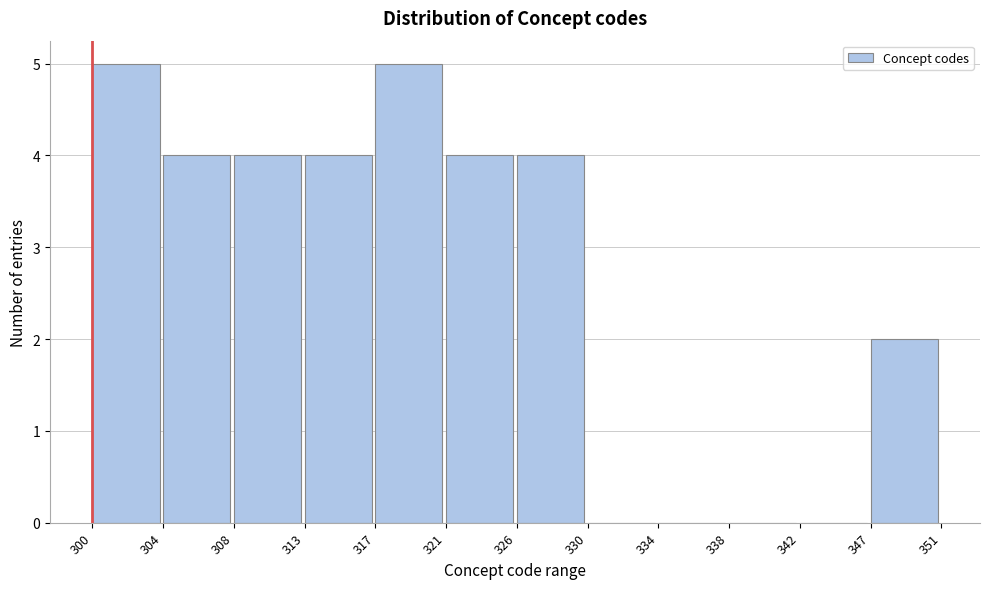

Reading left to right, transcribe this chart: for each bar, give the range it covers on the x-axis and its height. The values are not printed on the chart, so give them approximately, as read against the axis.

300 to 304: 5
304 to 308: 4
308 to 313: 4
313 to 317: 4
317 to 321: 5
321 to 326: 4
326 to 330: 4
330 to 334: 0
334 to 338: 0
338 to 342: 0
342 to 347: 0
347 to 351: 2